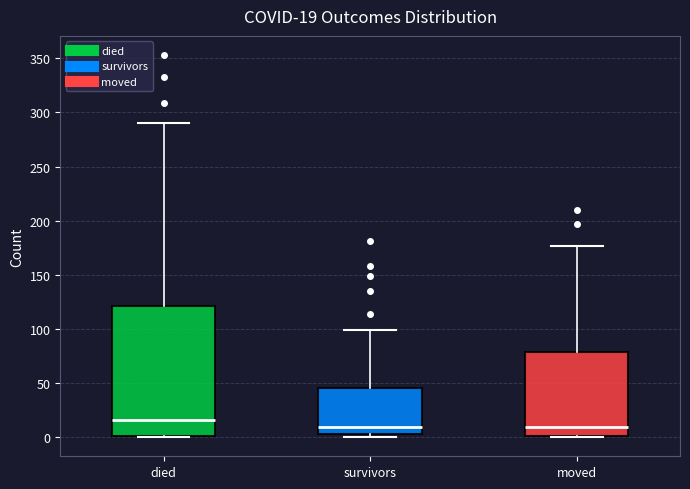

Comparing the boxes themselves (not the whiskers), which one is the tallest?

died